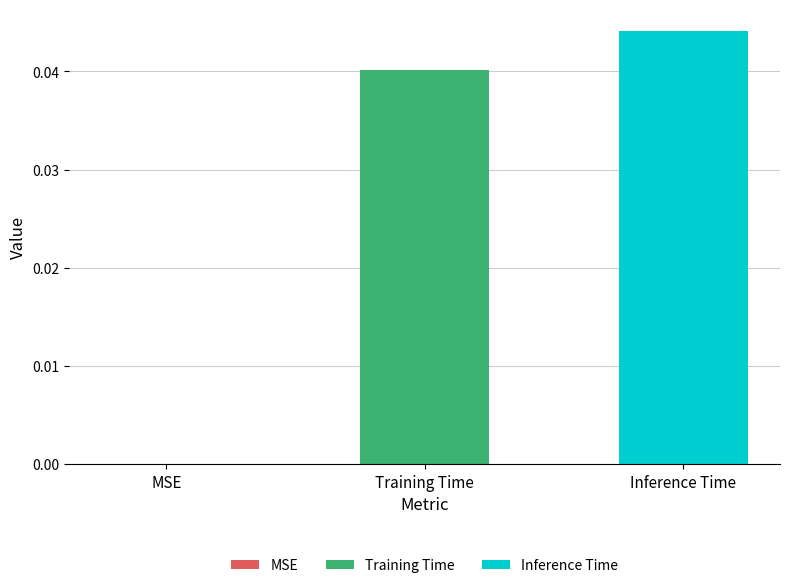

Rank the series by their maximum value, from lowest to highest.

Training Time, Inference Time